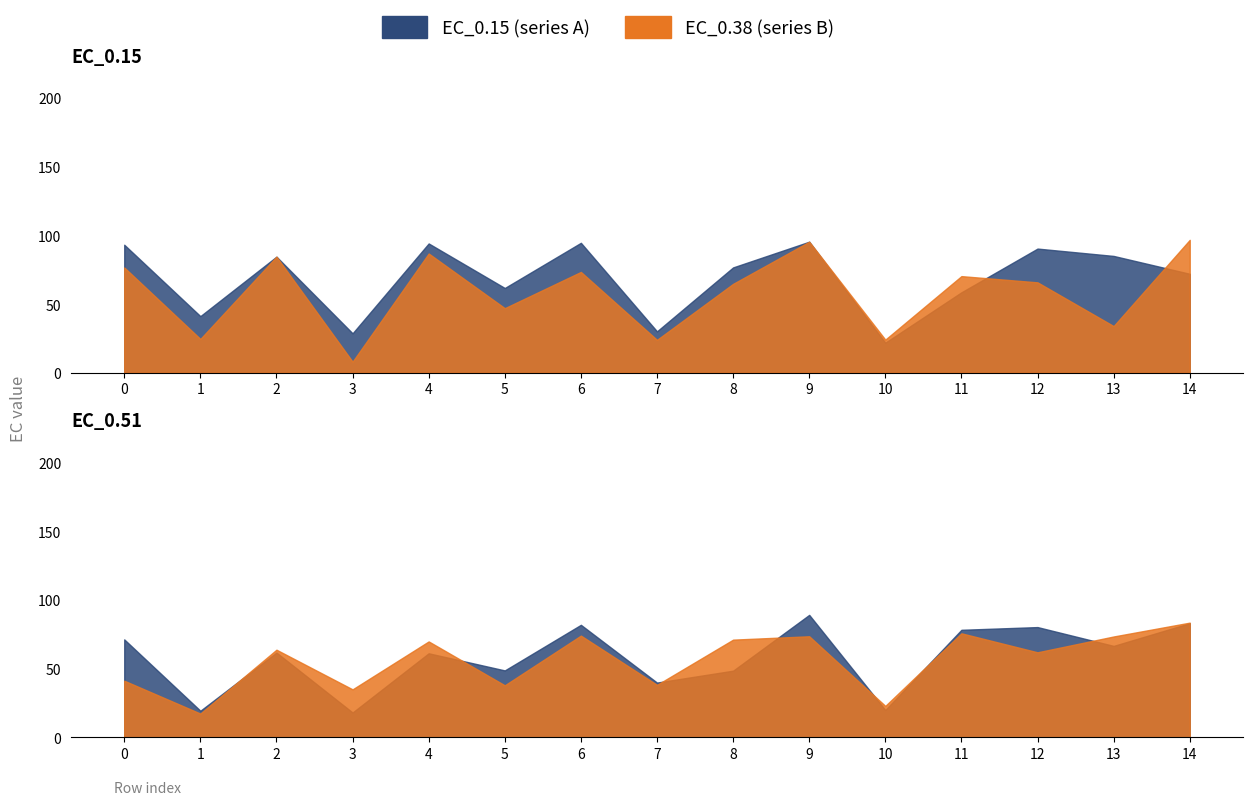

Rank the categories by EC_0.15 value from lowest to highest.

10, 3, 7, 1, 11, 5, 14, 8, 2, 13, 12, 0, 4, 6, 9